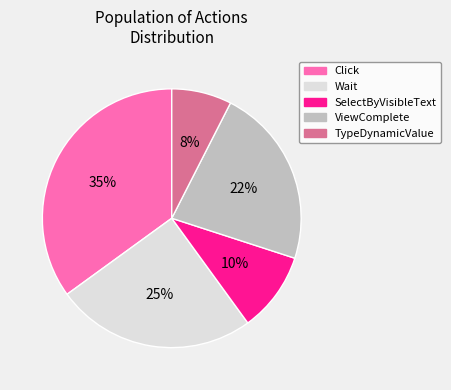

What is the largest slice in the pie chart?

Click